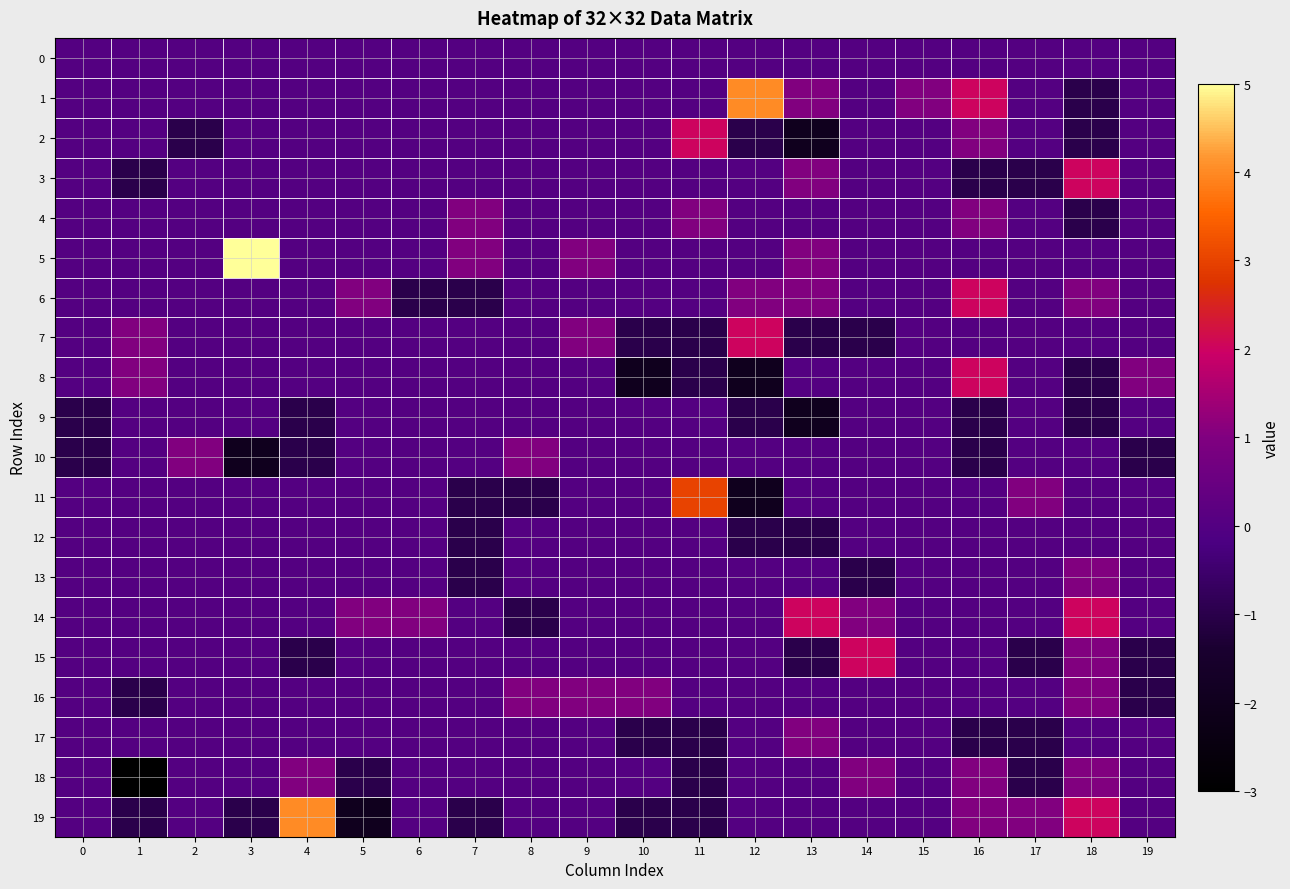

Between 0 and 10, which series saw the biggest shift?

8